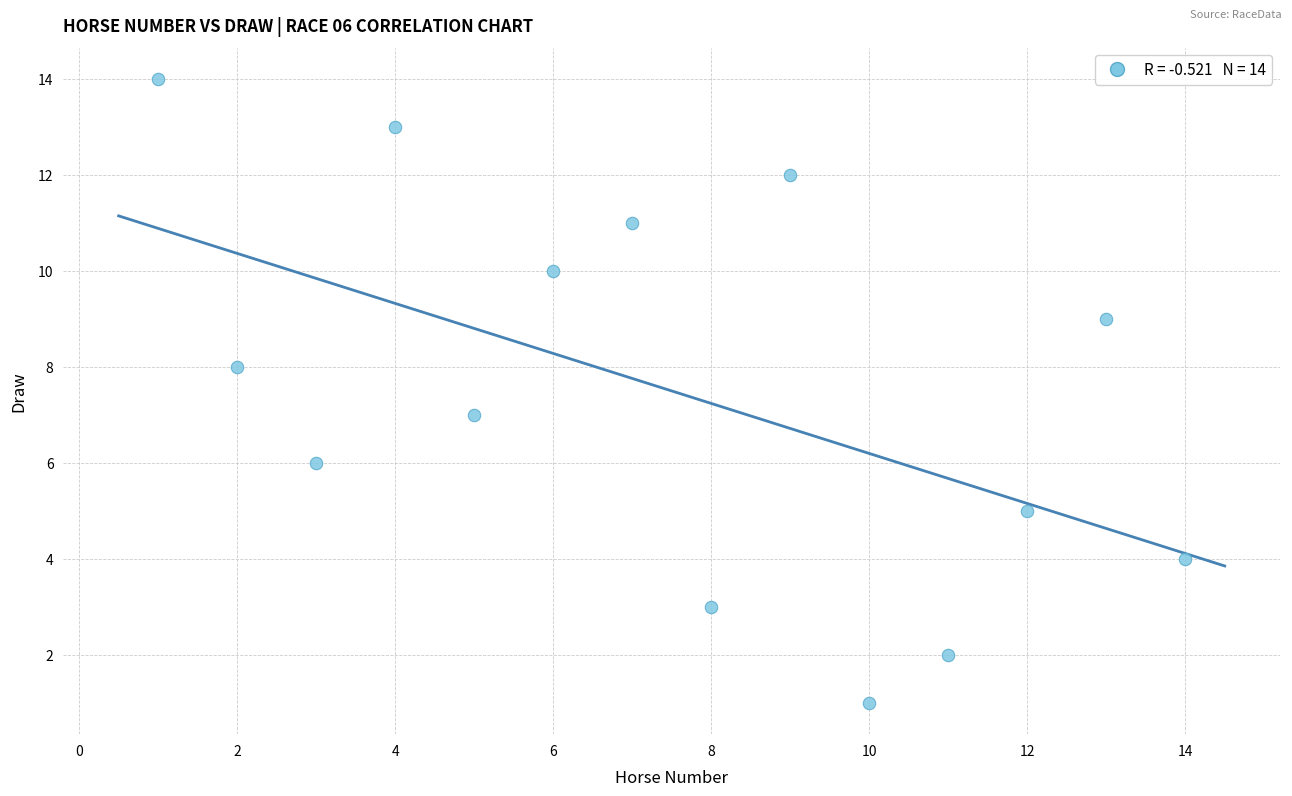

What is the range of Y values (max minus min)?

13